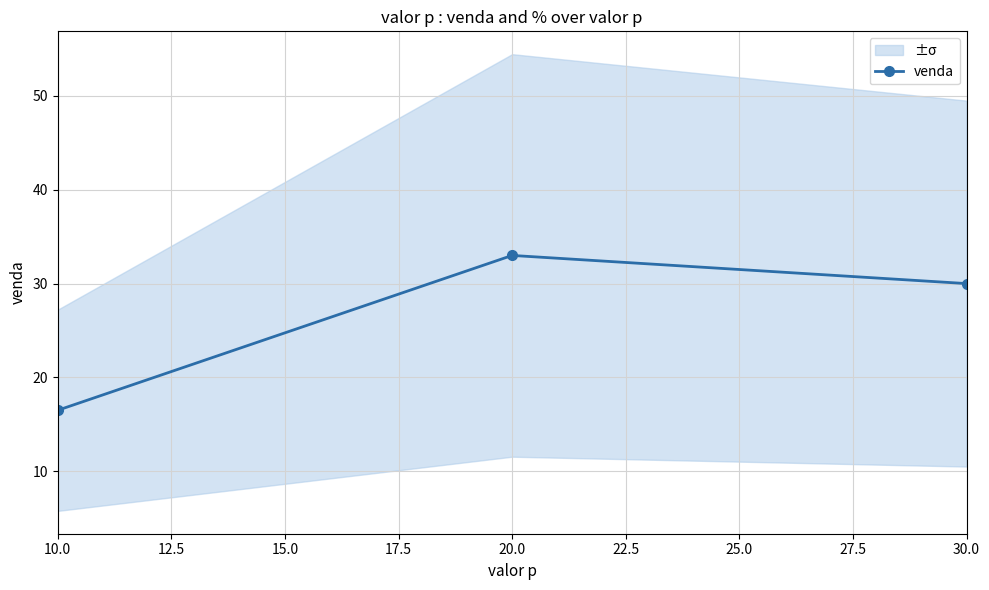

At which label is venda closest to 24?

30.0